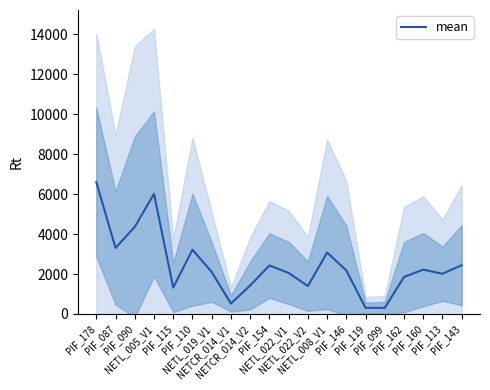

Is it true that the value at NETL_022_V2 is 1919.1?

False